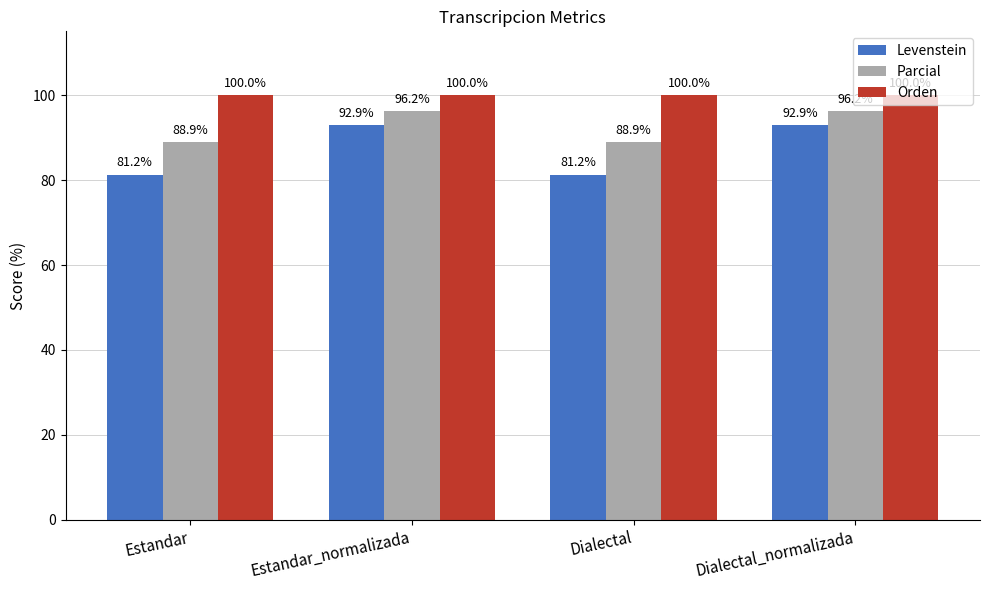

At how many categories does at least one series exceed 83?

4